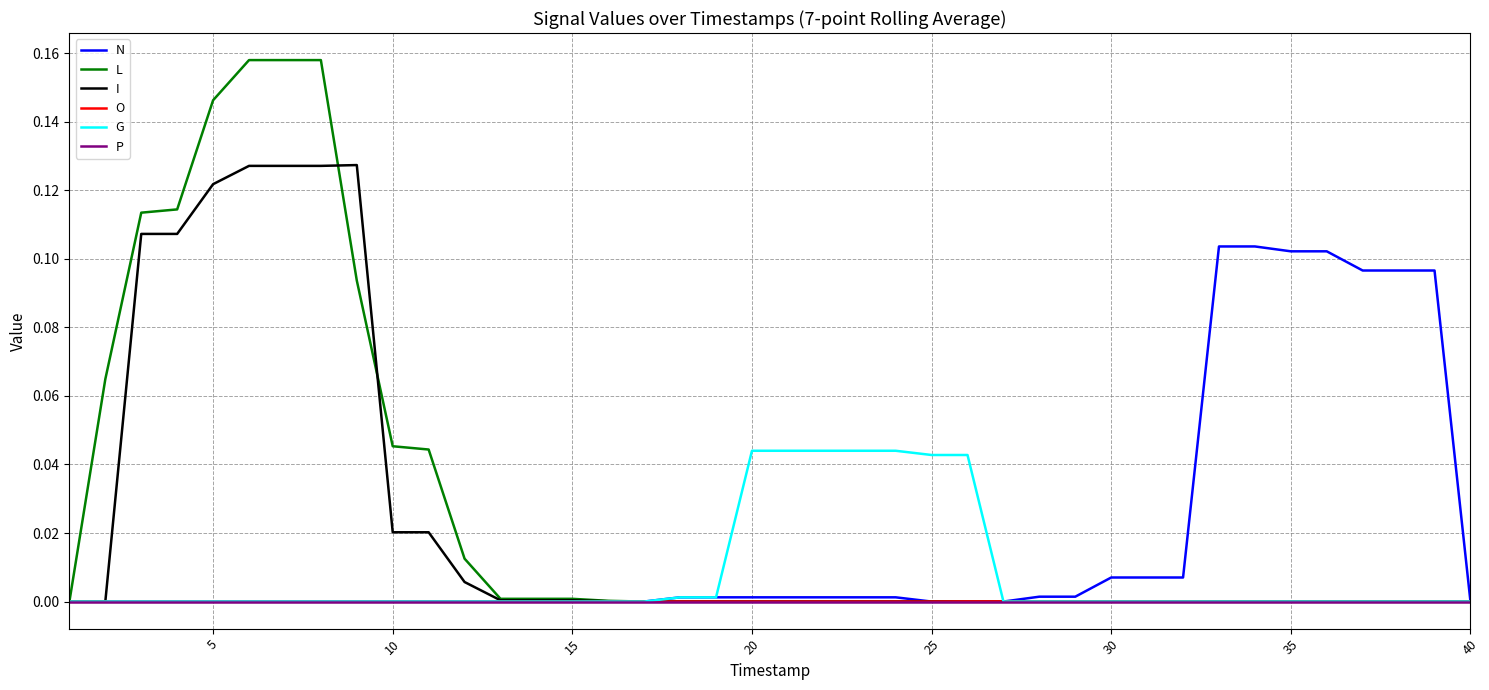

Which series has the largest range (max minus min)?

L